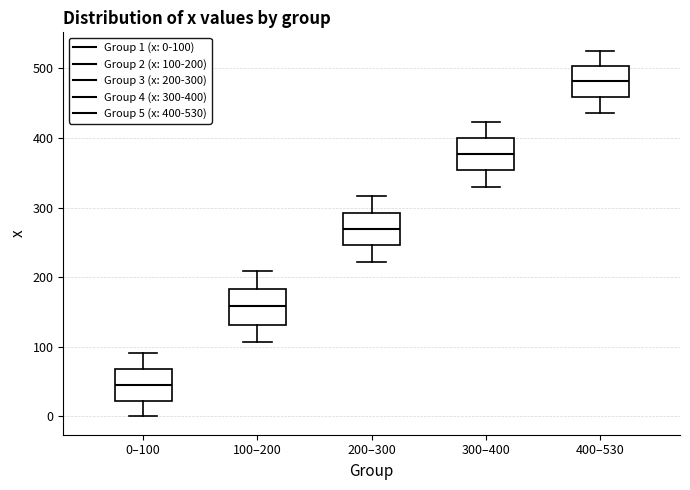

Reading left to right, transcribe this box plot: for each box, give where its median line is, the range the box spans, and where its two whiskers end, as read against the y-axis. The values are not printed on the chart, so give them approximately, as read against the axis.

0–100: median 40, box 20 to 70, whiskers 0 to 90
100–200: median 160, box 130 to 180, whiskers 110 to 210
200–300: median 270, box 250 to 290, whiskers 220 to 320
300–400: median 380, box 350 to 400, whiskers 330 to 420
400–530: median 480, box 460 to 500, whiskers 440 to 530